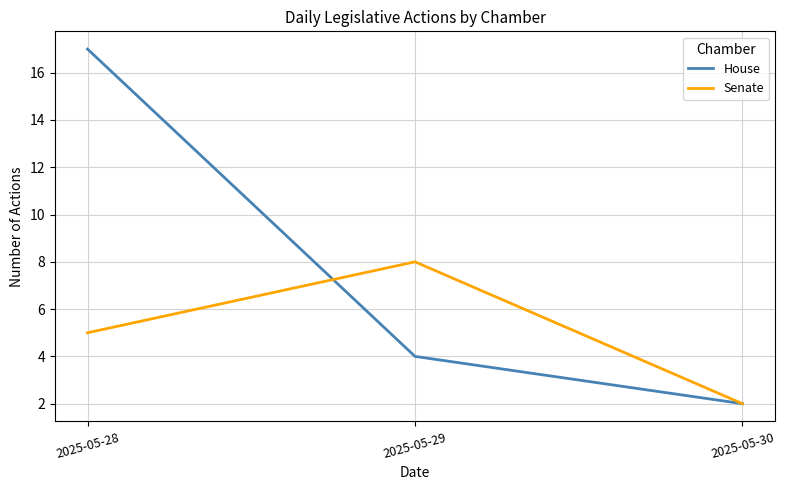

Count the House values in the range 2 to 17.

3